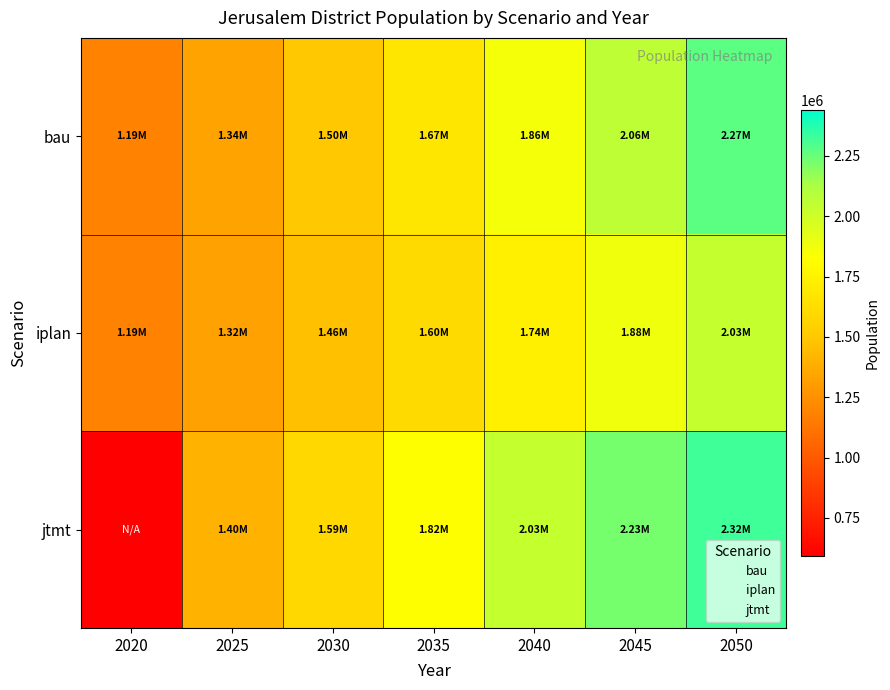

Reading left to right, extract all data points from this chart.

bau: 2020=1186916.5	2025=1335557.0	2030=1499727.8	2035=1672305.3	2040=1858599.7	2045=2059338.3	2050=2271876.5
iplan: 2020=1186916.5	2025=1324743.1	2030=1463643.5	2035=1603335.9	2040=1735442.4	2045=1880266.5	2050=2034429.6
jtmt: 2020=0.0	2025=1402482.2	2030=1592705.5	2035=1817628.1	2040=2034673.3	2045=2225328.8	2050=2323537.1